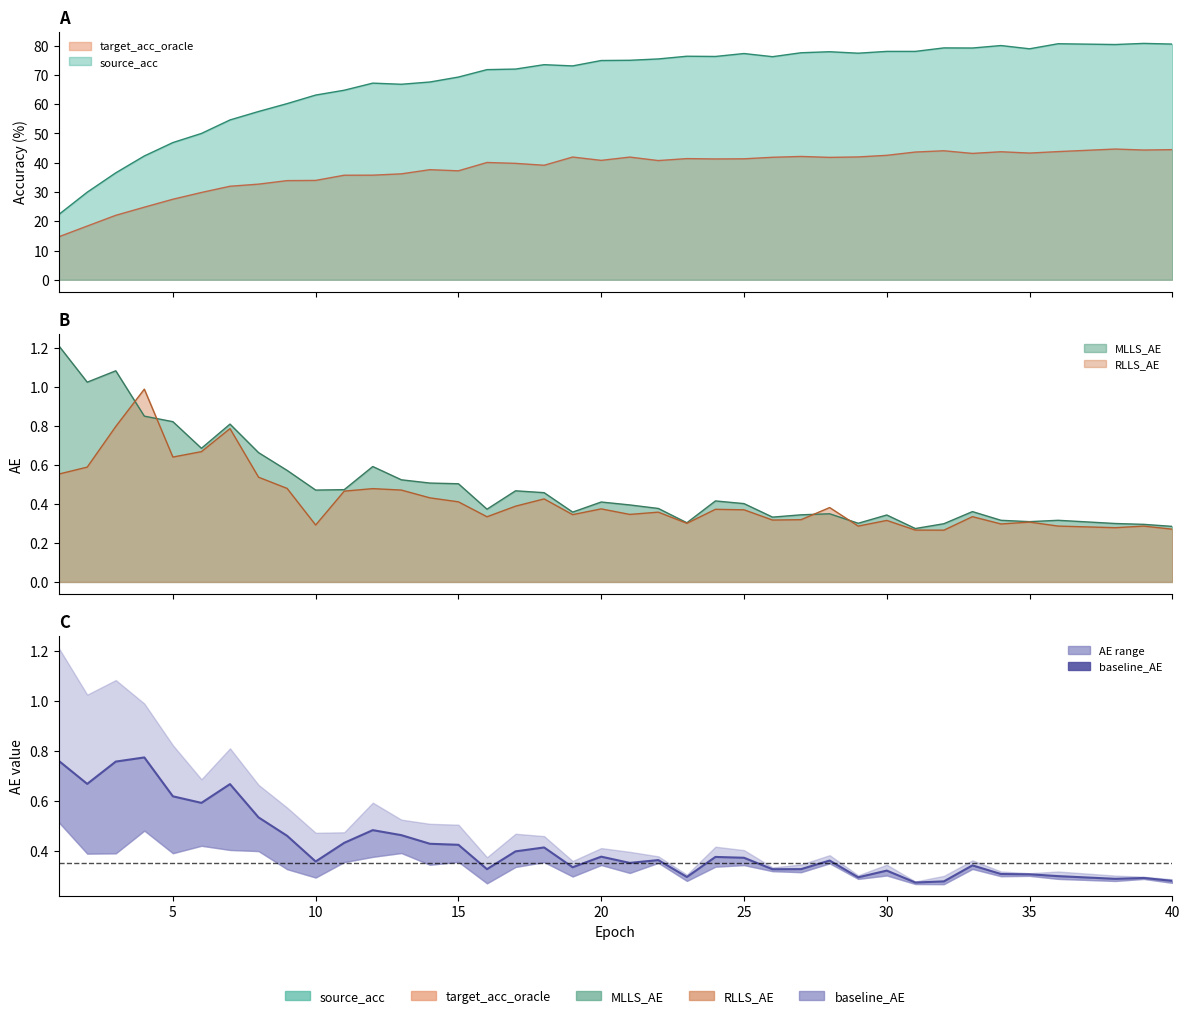

What is the value of the 22nd point from the left?

0.4